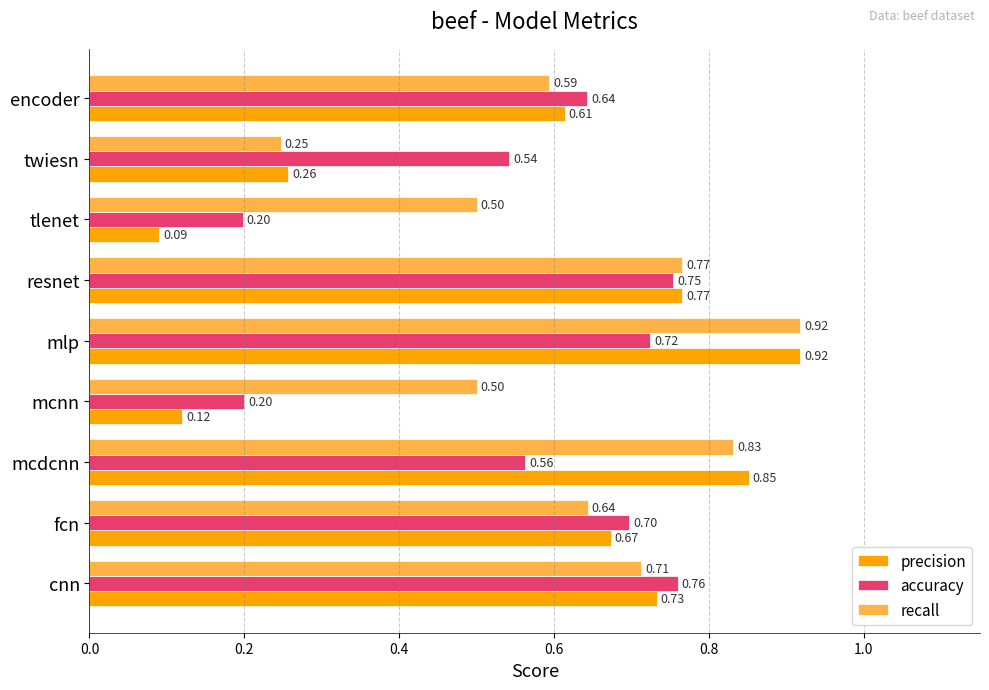

Between mcdcnn and resnet, which series saw the biggest shift?

accuracy